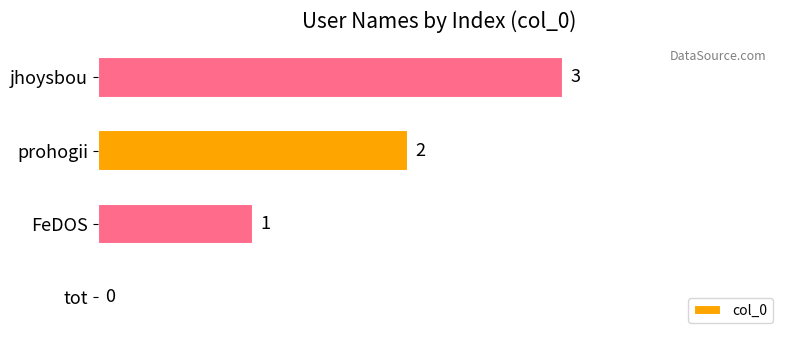

What is the maximum value shown in the chart?

3